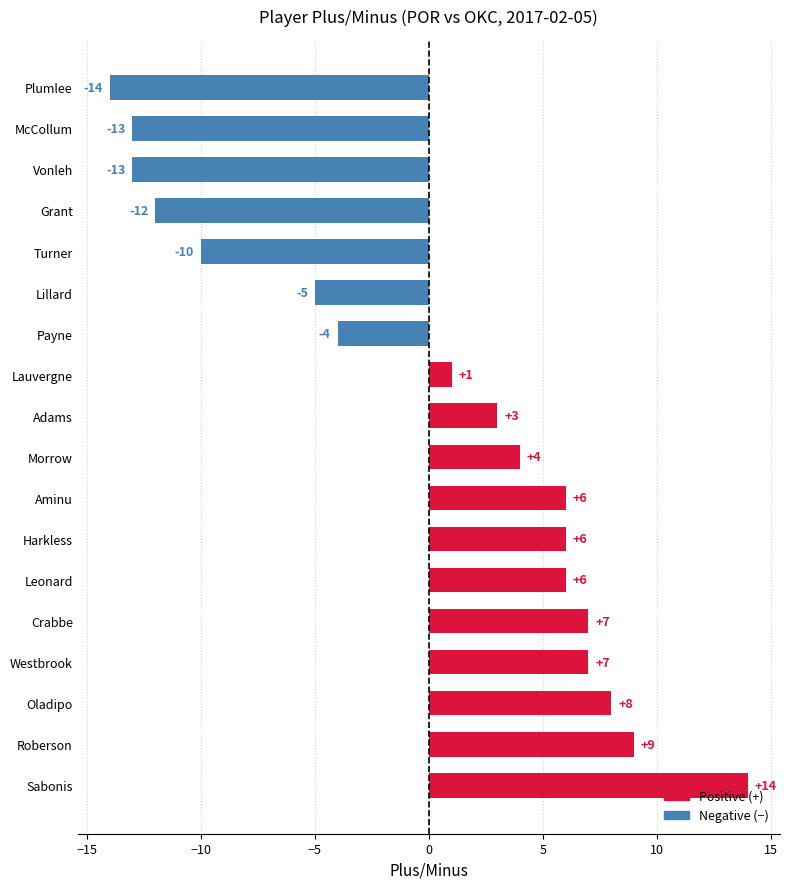

What is the difference between the values at McCollum and Crabbe?

20